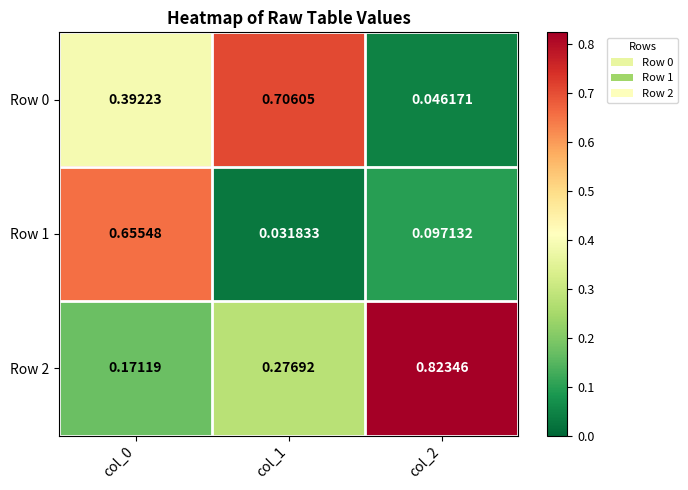

How many data points does each series have?

3